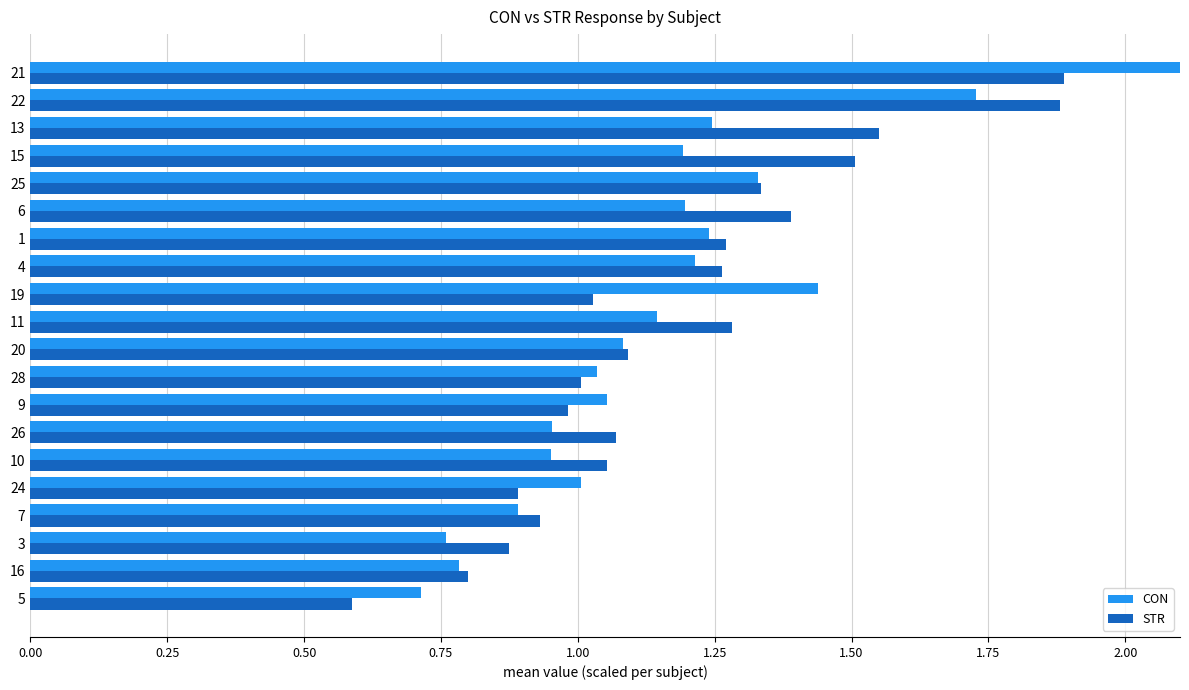

What is the difference between the STR values at 13 and 4?

0.3